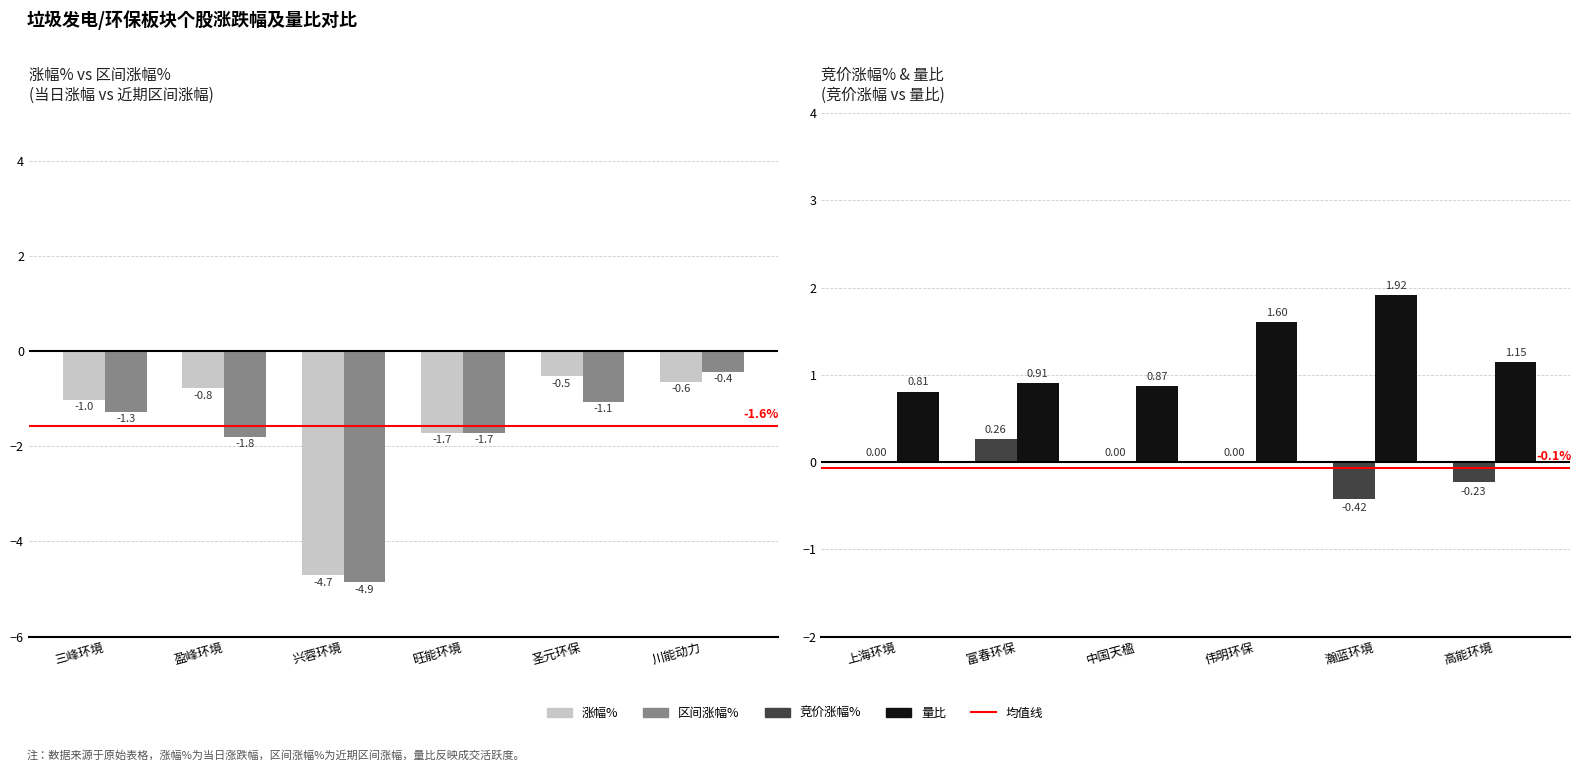

How many values in the 竞价涨幅% series exceed 0?

1